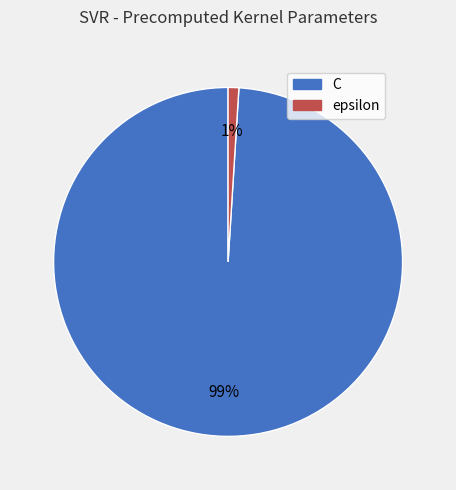

What percentage is the epsilon slice, to the nearest percent?

1%